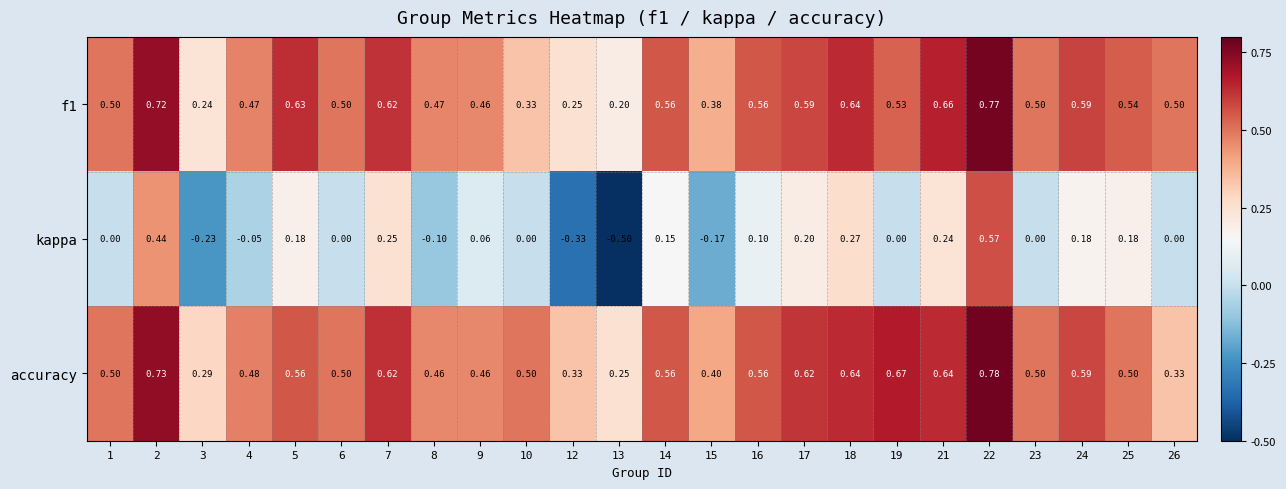

Which series has the largest total across all categories?

accuracy